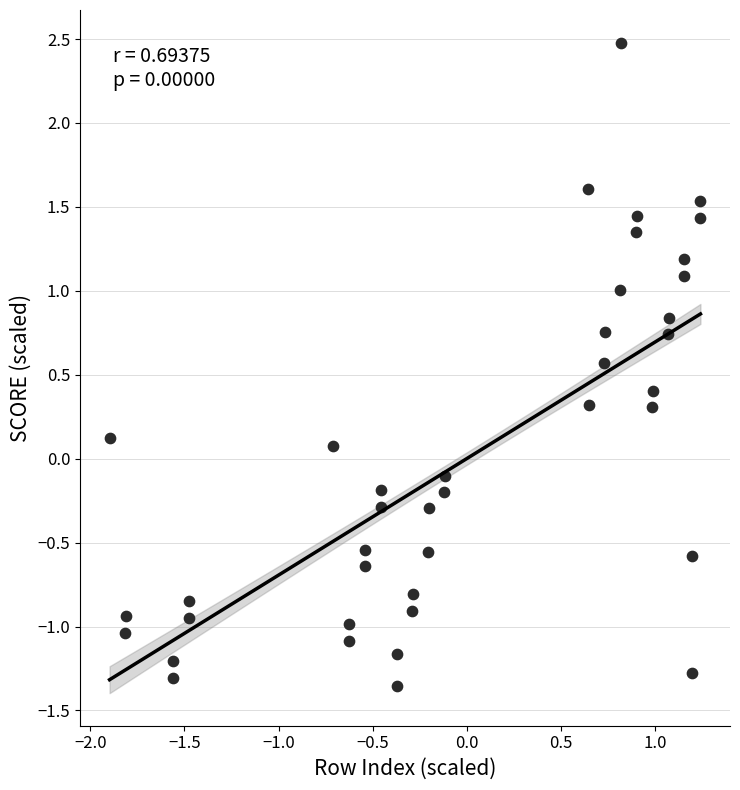

What is the range of Y values (max minus min)?

3.8